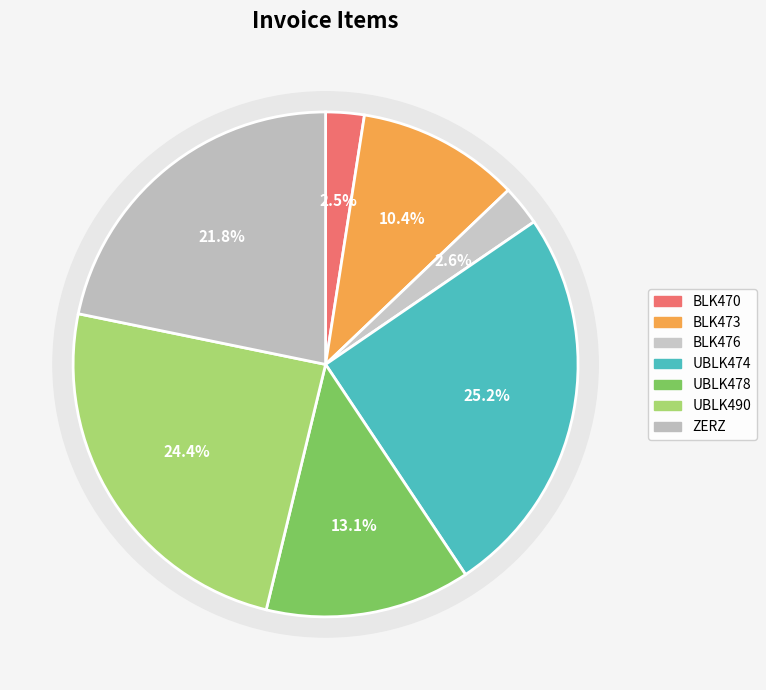

Rank the categories by value from lowest to highest.

BLK470, BLK476, BLK473, UBLK478, ZERZ, UBLK490, UBLK474